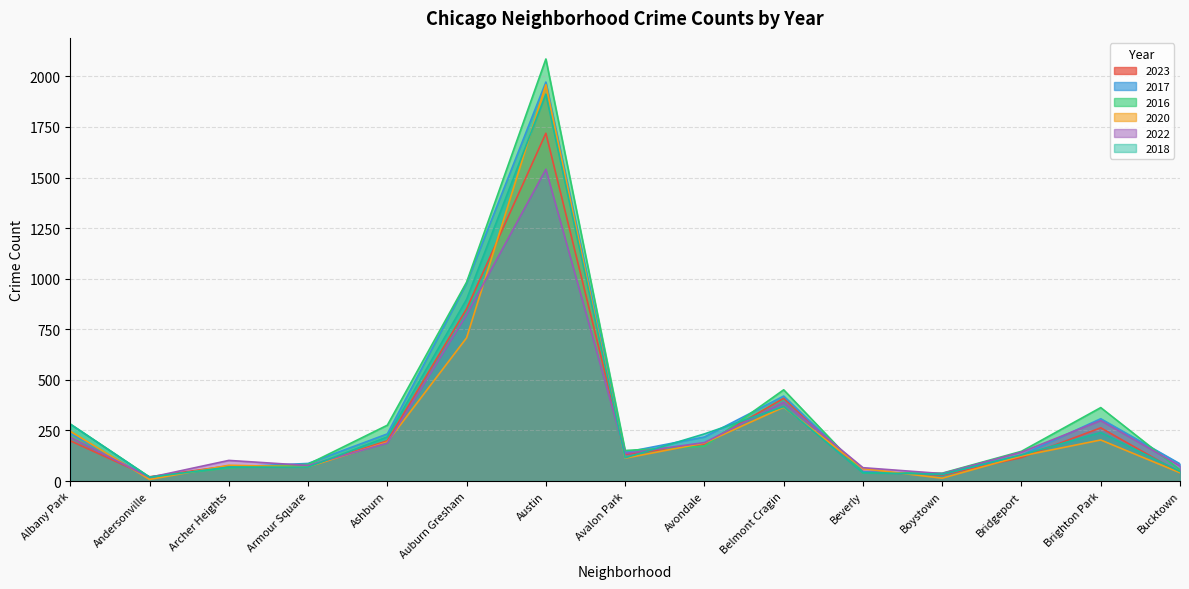

What is the smallest value displayed?

8